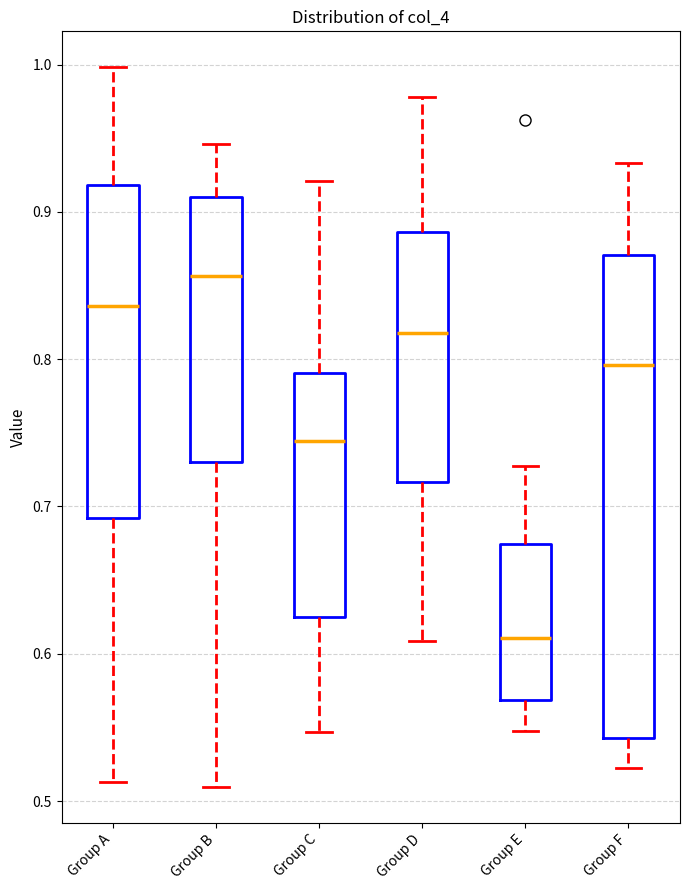

Reading left to right, read every box against the y-axis: the position of its median line, the range the box covers, and the ends of its whiskers. The values are not printed on the chart, so give them approximately, as read against the axis.

Group A: median 0.84, box 0.69 to 0.92, whiskers 0.51 to 1.00
Group B: median 0.86, box 0.73 to 0.91, whiskers 0.51 to 0.95
Group C: median 0.74, box 0.62 to 0.79, whiskers 0.55 to 0.92
Group D: median 0.82, box 0.72 to 0.89, whiskers 0.61 to 0.98
Group E: median 0.61, box 0.57 to 0.67, whiskers 0.55 to 0.73
Group F: median 0.80, box 0.54 to 0.87, whiskers 0.52 to 0.93